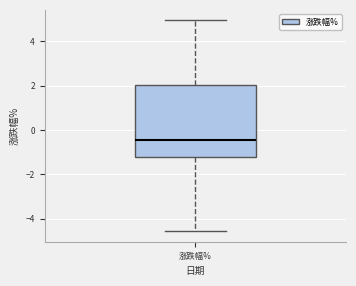

Where is the lower edge of the box for 涨跌幅% on the y-axis? The values are not printed on the chart, so give them approximately, as read against the axis.

-1.2